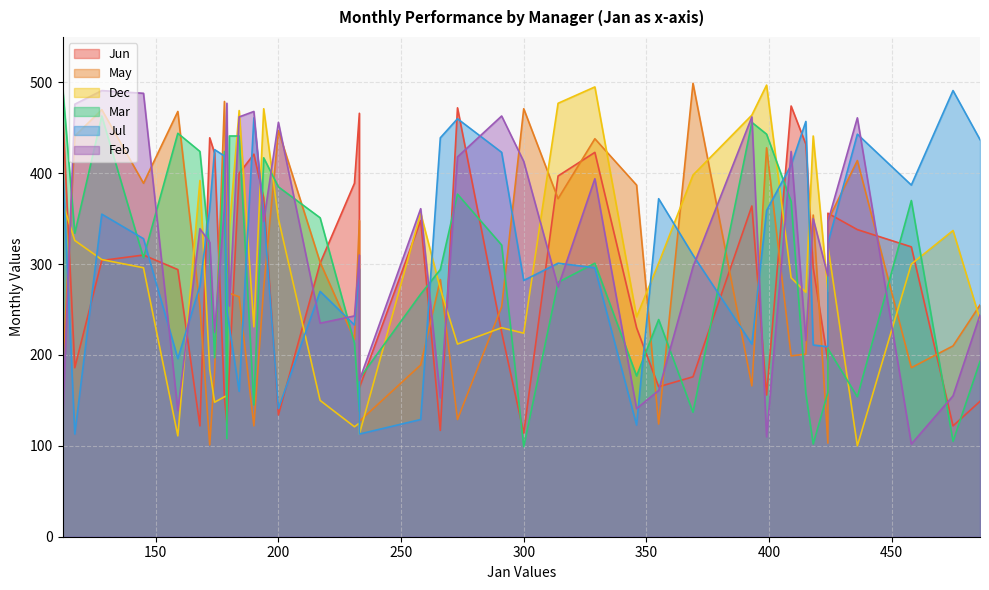

True or false: Jul has a value of 443 at 436.

True